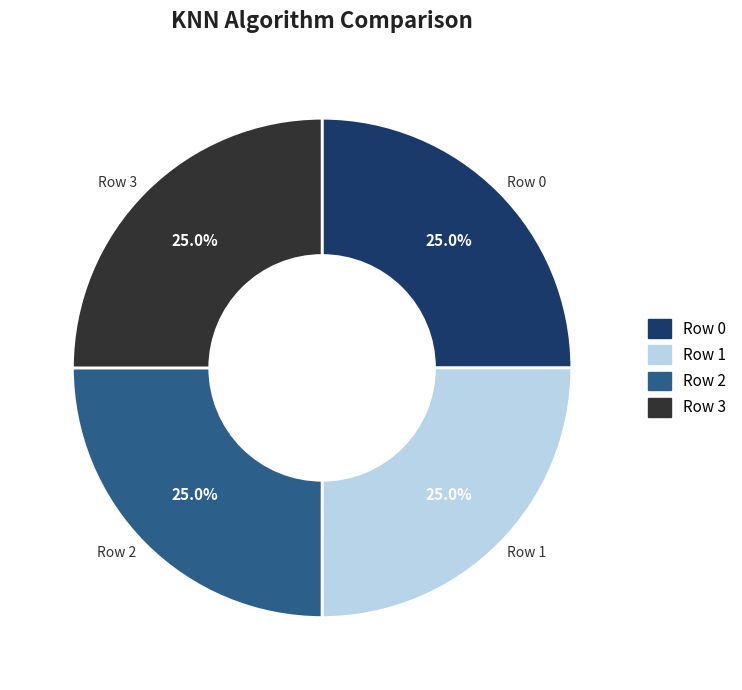

Is there a majority slice in this chart?

No